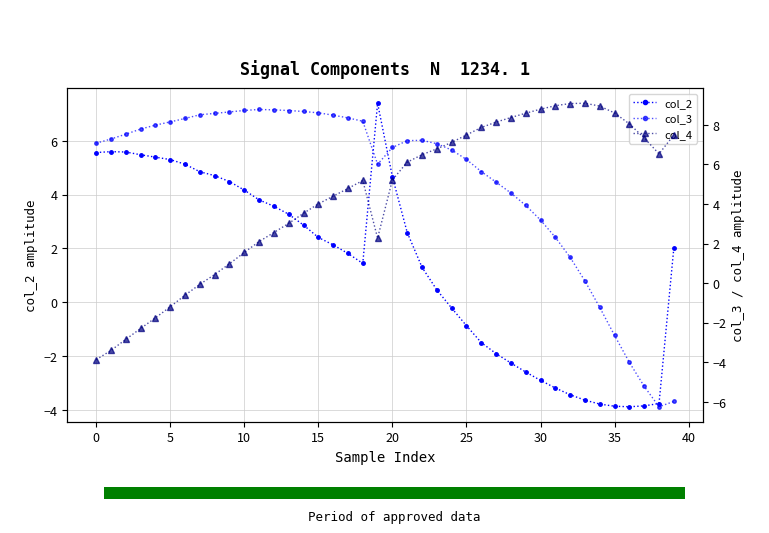

Which series has the widest spread of values?

col_3